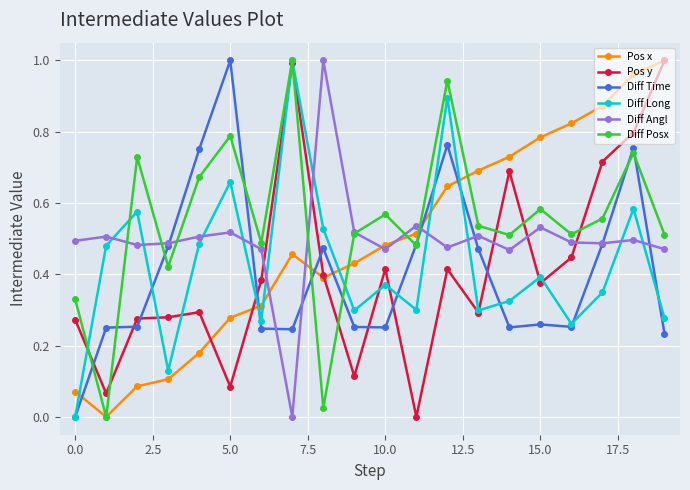

Does the chart display data point markers on the line(s)?

Yes